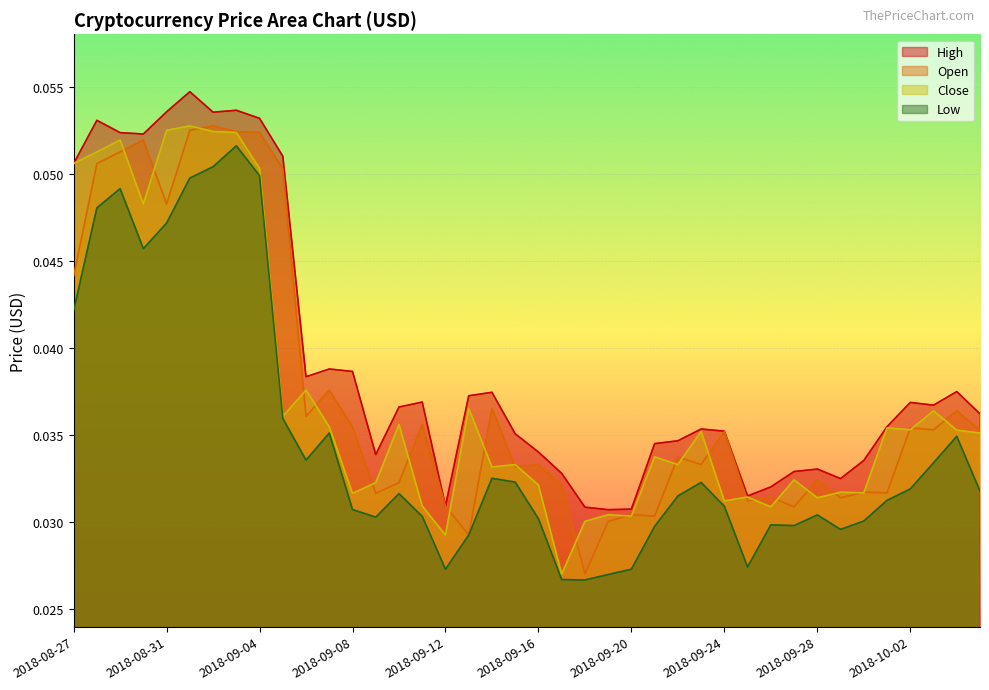

Which series has the largest total across all categories?

High